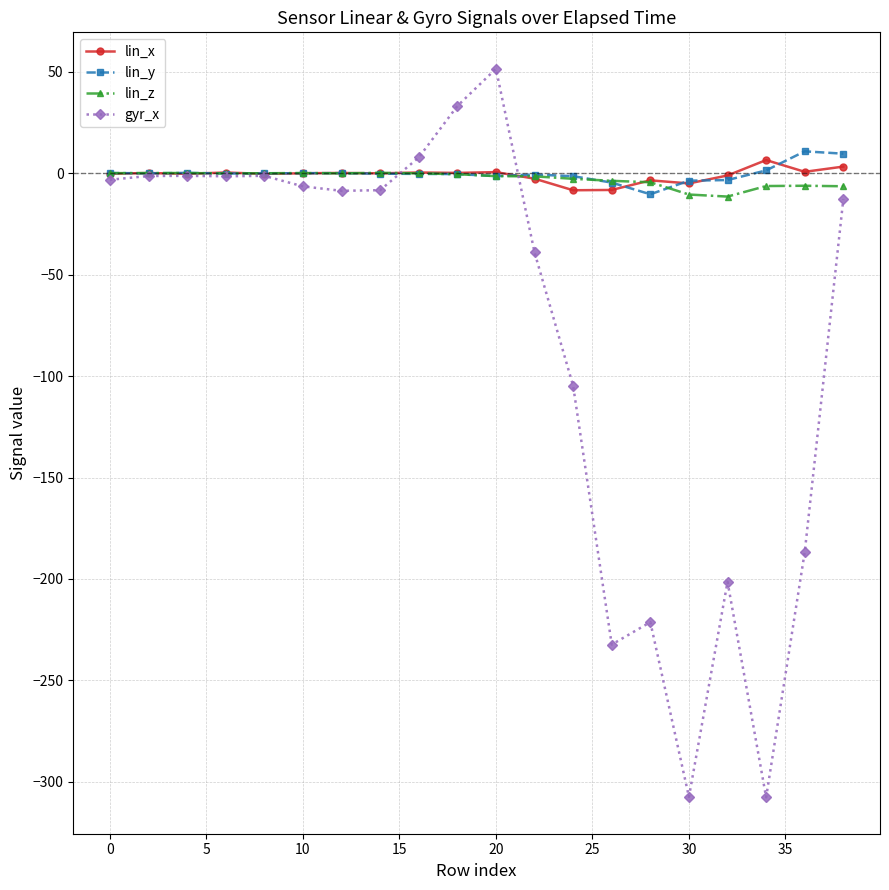

True or false: lin_z and lin_x intersect in this chart.

True